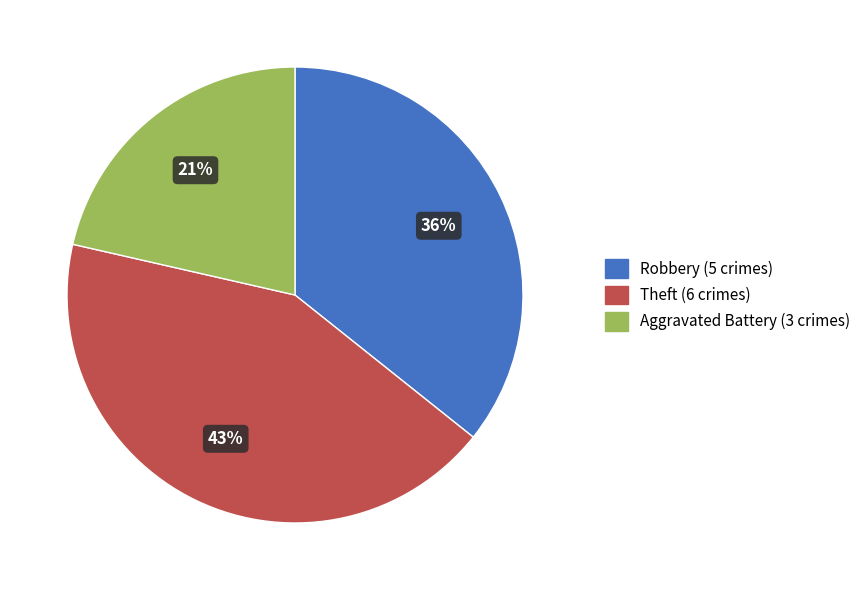

How many slices are in this pie chart?

3